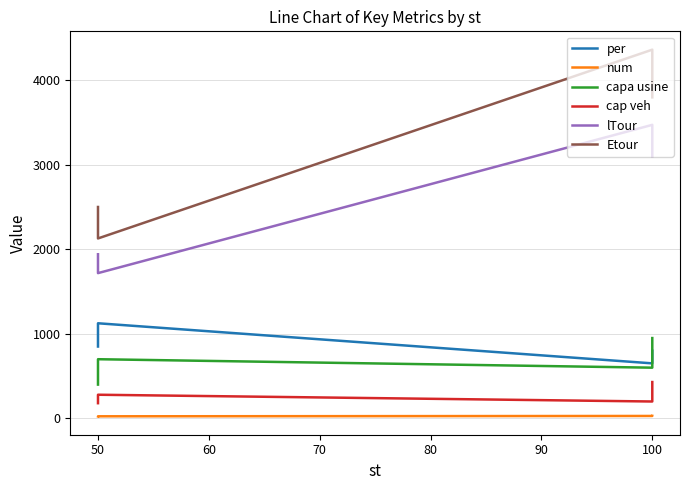

Reading left to right, transcribe all the data shown in this chart.

per: 850	1125	651	800
num: 24	25	29	30
capa usine: 400	700	600	950
cap veh: 180	280	200	430
lTour: 1941	1718	3471	3095
Etour: 2500	2128	4360	3796